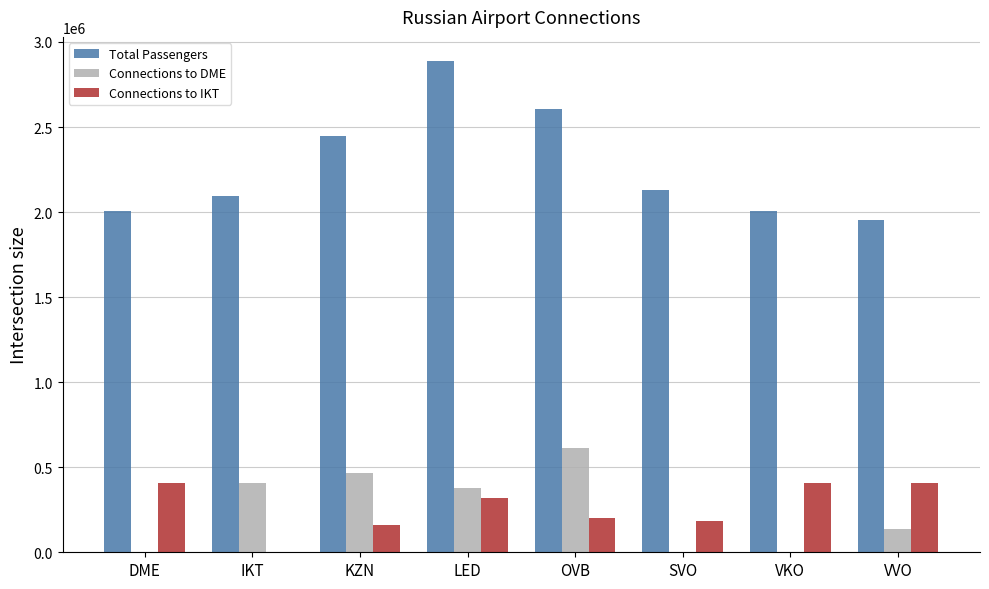

Where does the Total Passengers series first go above 2127588?

KZN